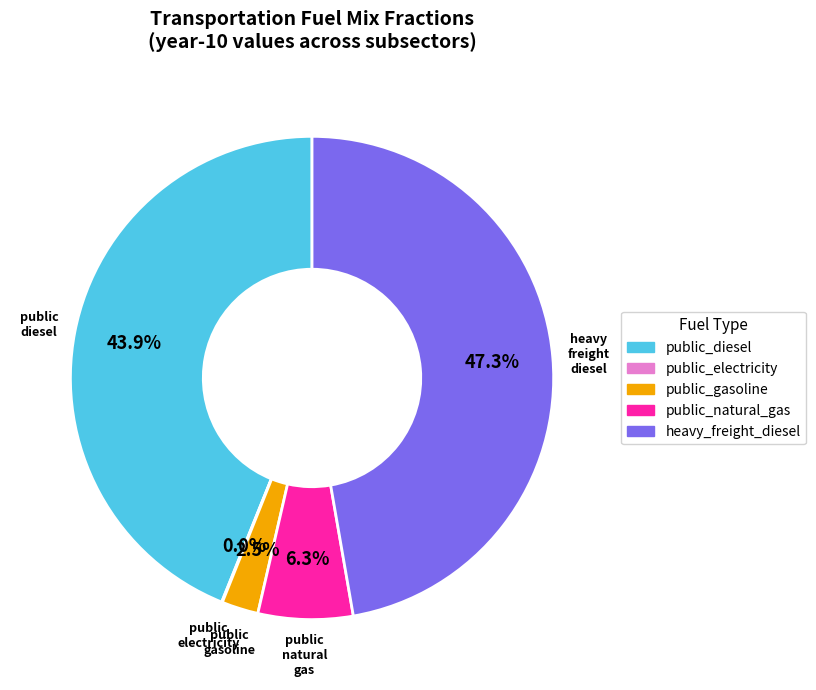

Is there any slice that represents more than half of the pie?

No